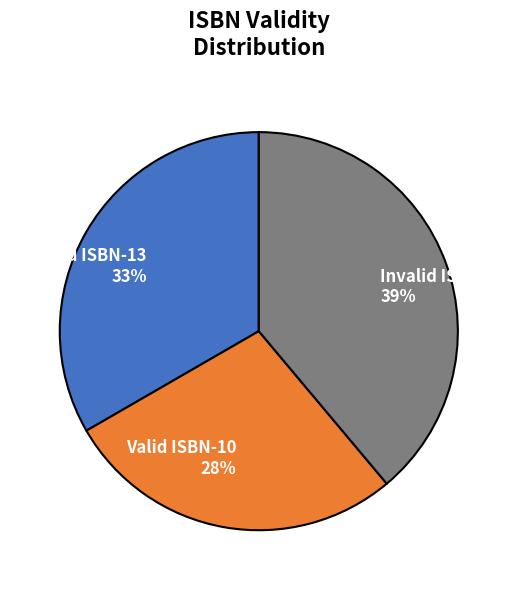

Does any single category account for the majority?

No